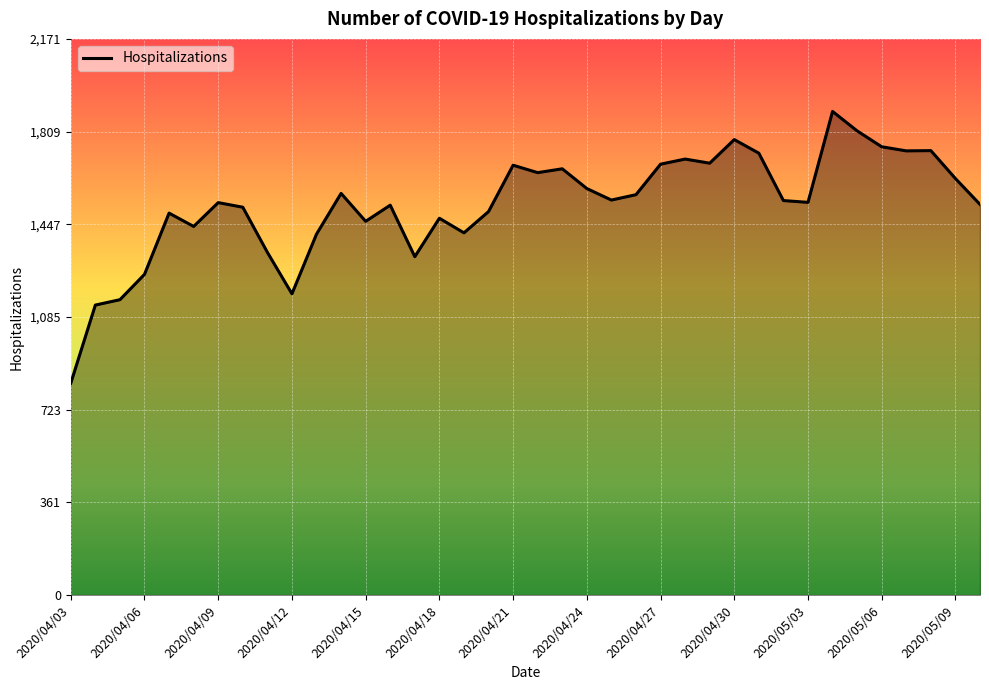

What is the difference between the maximum and minimum values?

1061